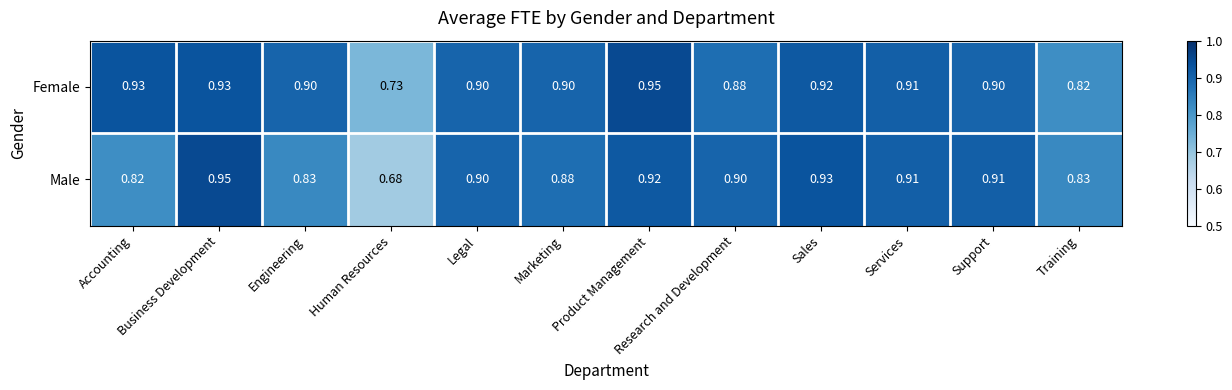

At which label does Male reach its minimum?

Human Resources